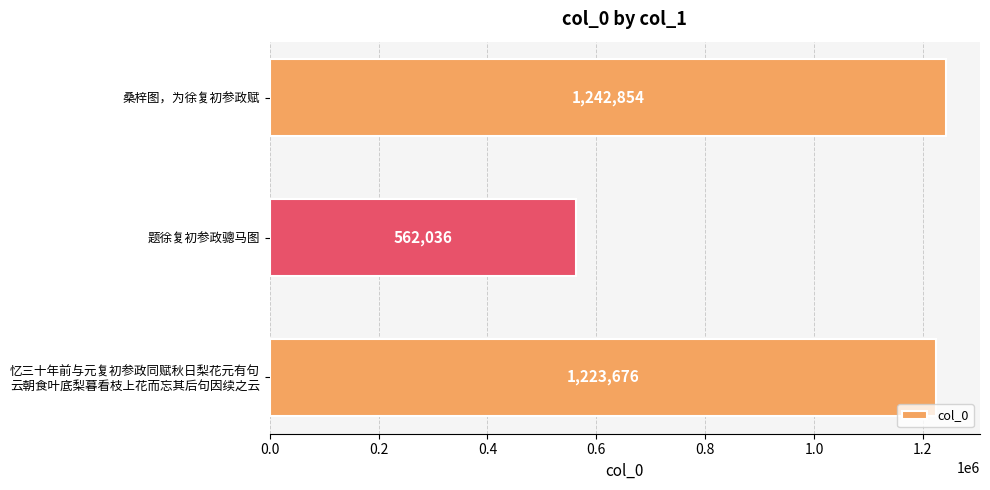

List the labels in order of value, smallest first.

题徐复初参政骢马图, 忆三十年前与元复初参政同赋秋日梨花元有句
云朝食叶底梨暮看枝上花而忘其后句因续之云, 桑梓图，为徐复初参政赋